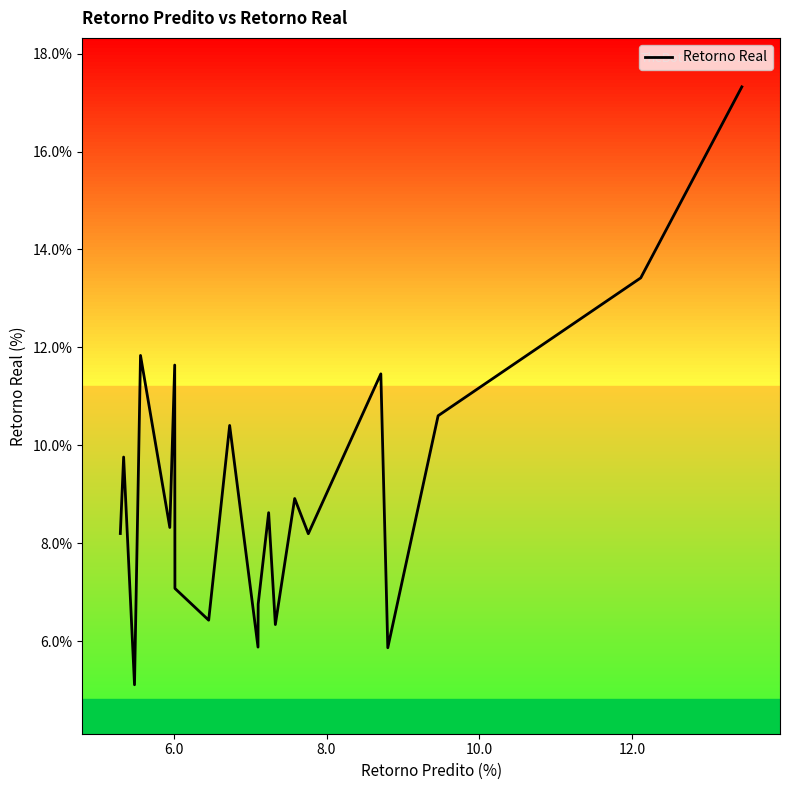

What is the difference between the maximum and minimum values?

12.2